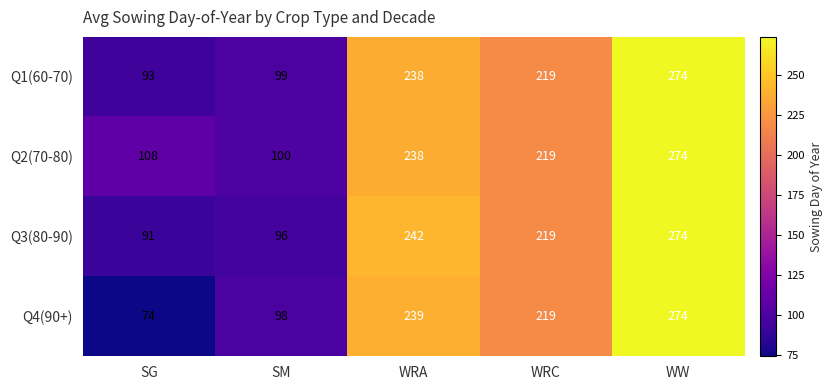

Is the value of Q3(80-90) at WRA greater than the value of Q4(90+) at WRA?

Yes